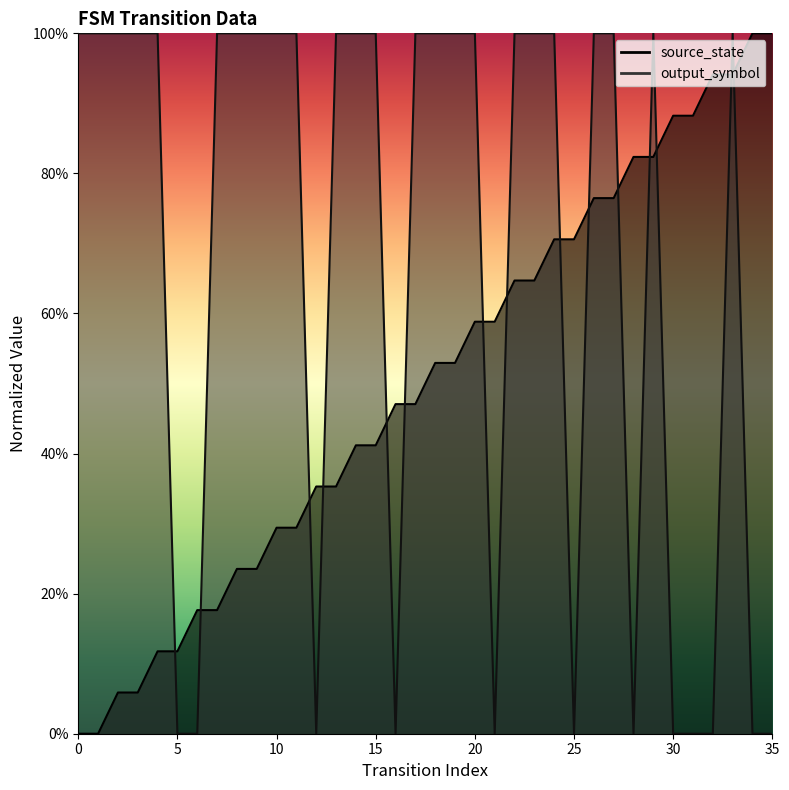

How many values in the source_state series exceed 0?

34